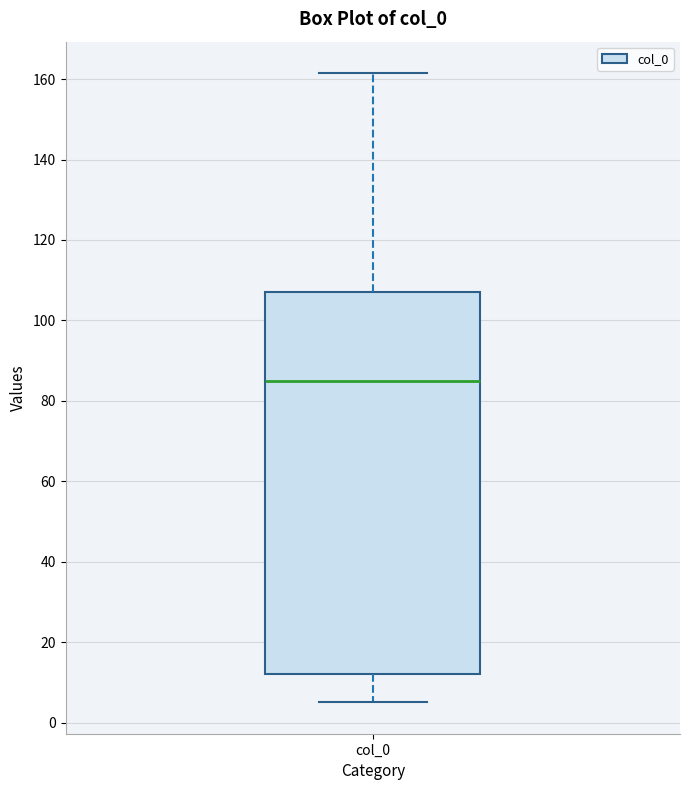

Where does the lower whisker of the box for col_0 end on the y-axis? The values are not printed on the chart, so give them approximately, as read against the axis.

6